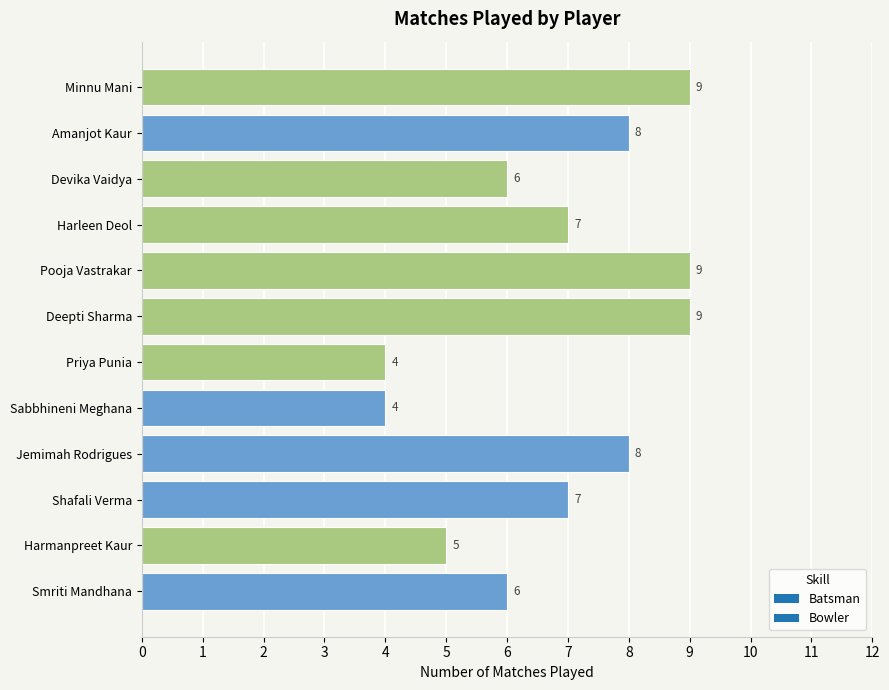

What is the smallest value displayed?

4